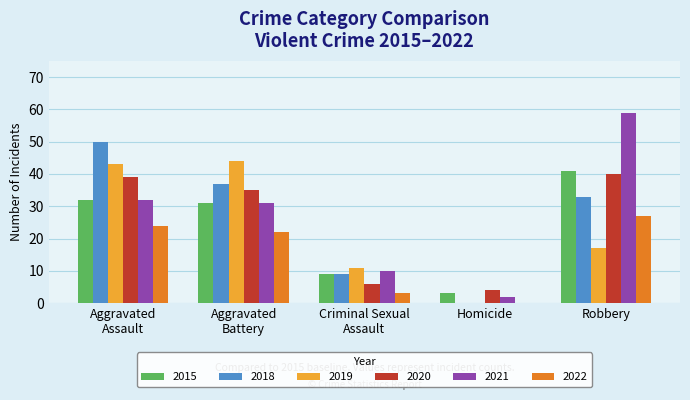

How many data points does each series have?

5